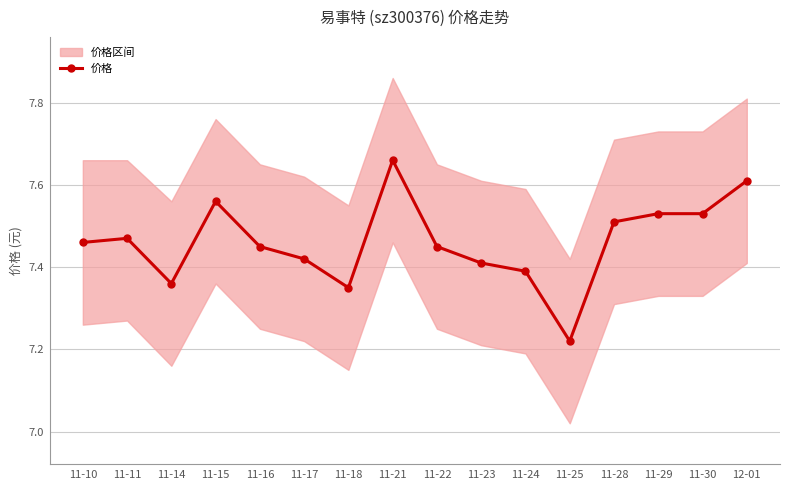

What position from the left is 11-17?

6